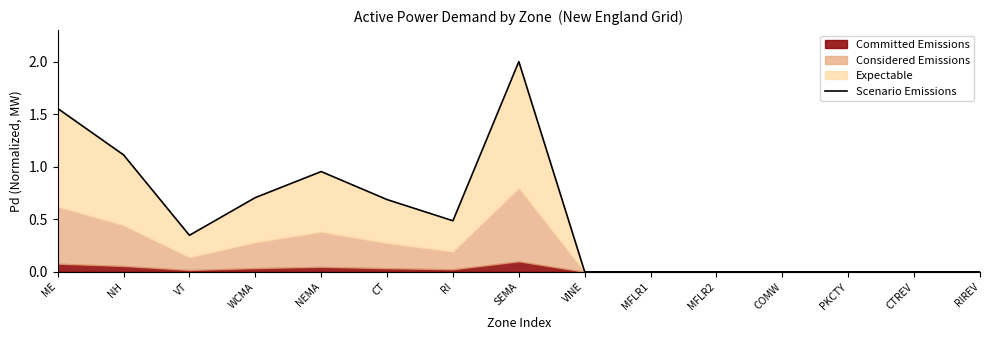

What is the sum of all values?

7.8